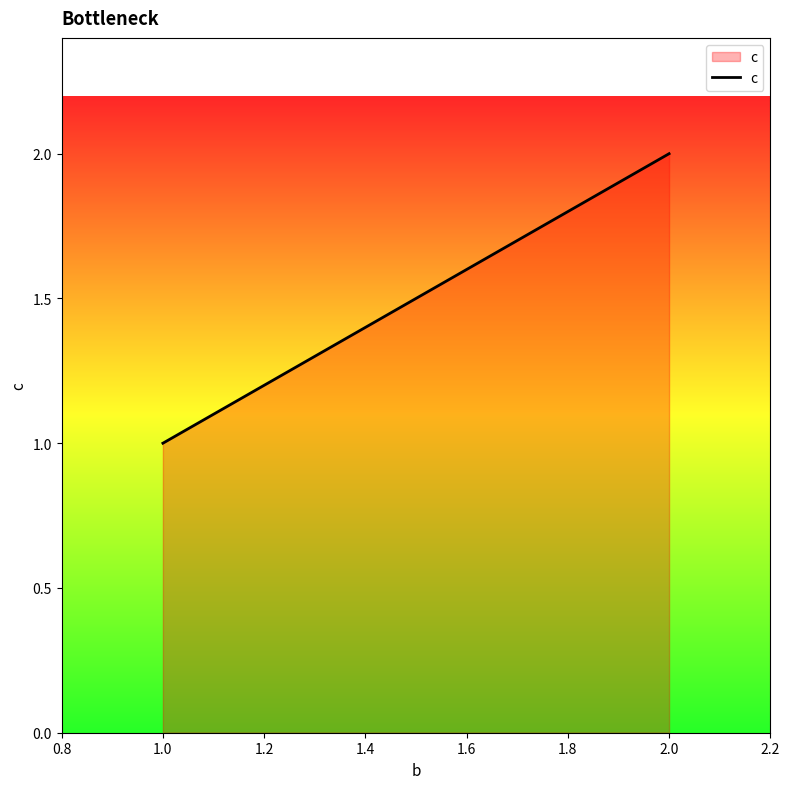

Reading right to left, what are all the values shown in this chart?

2	2	1